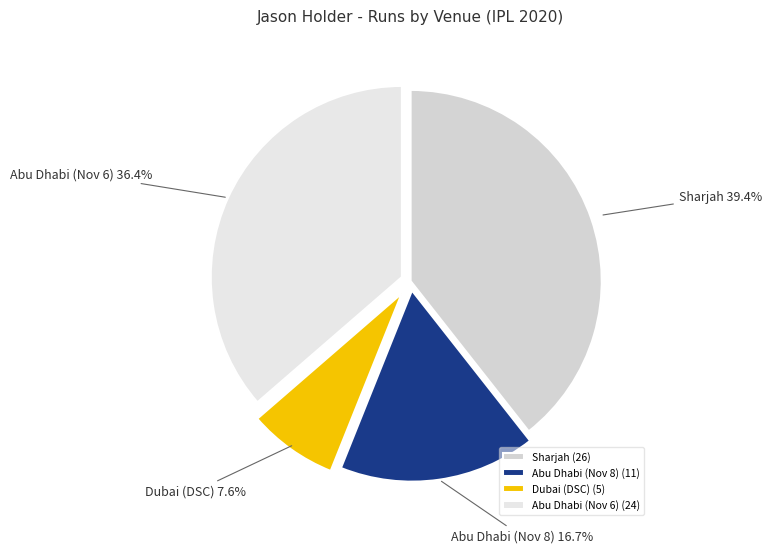

Is there a majority slice in this chart?

No